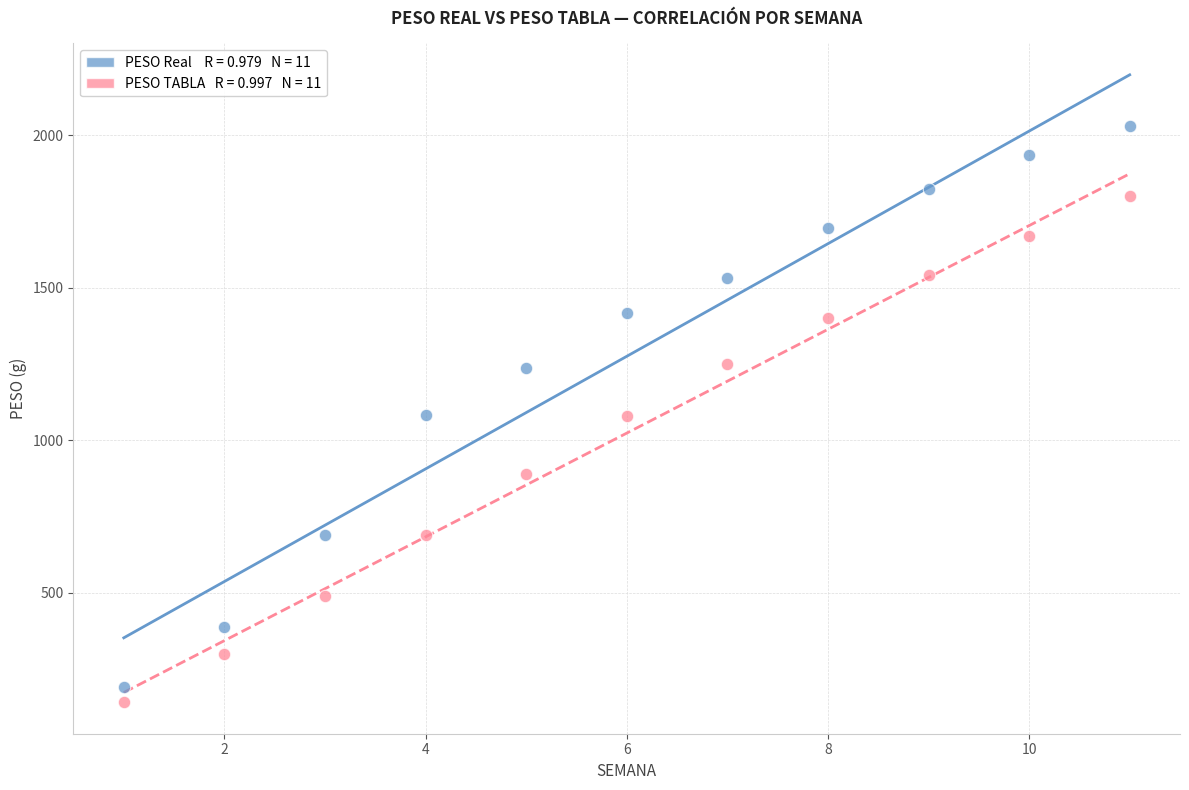

Across all data points, what is the range of X values (max minus min)?

10.0